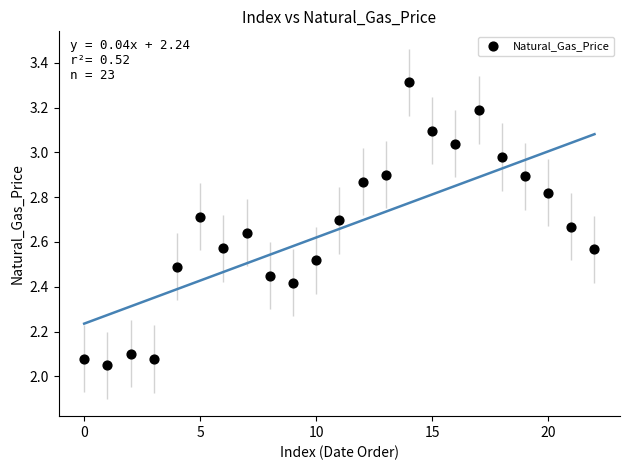

What is the range of Y values (max minus min)?

1.3